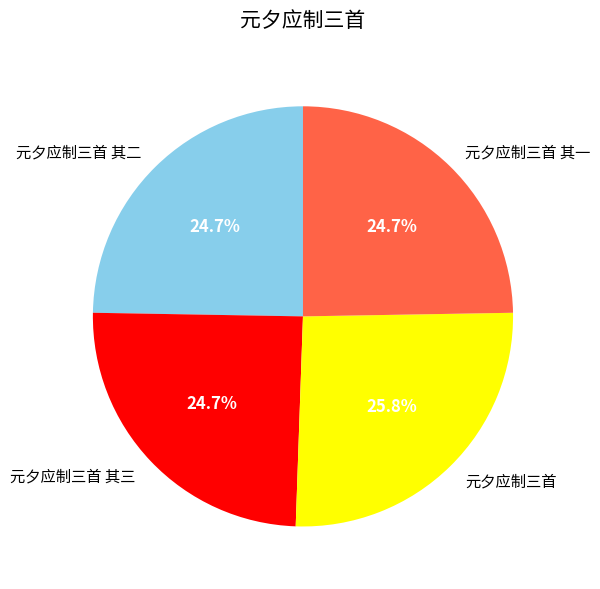

Which slice is the largest?

元夕应制三首